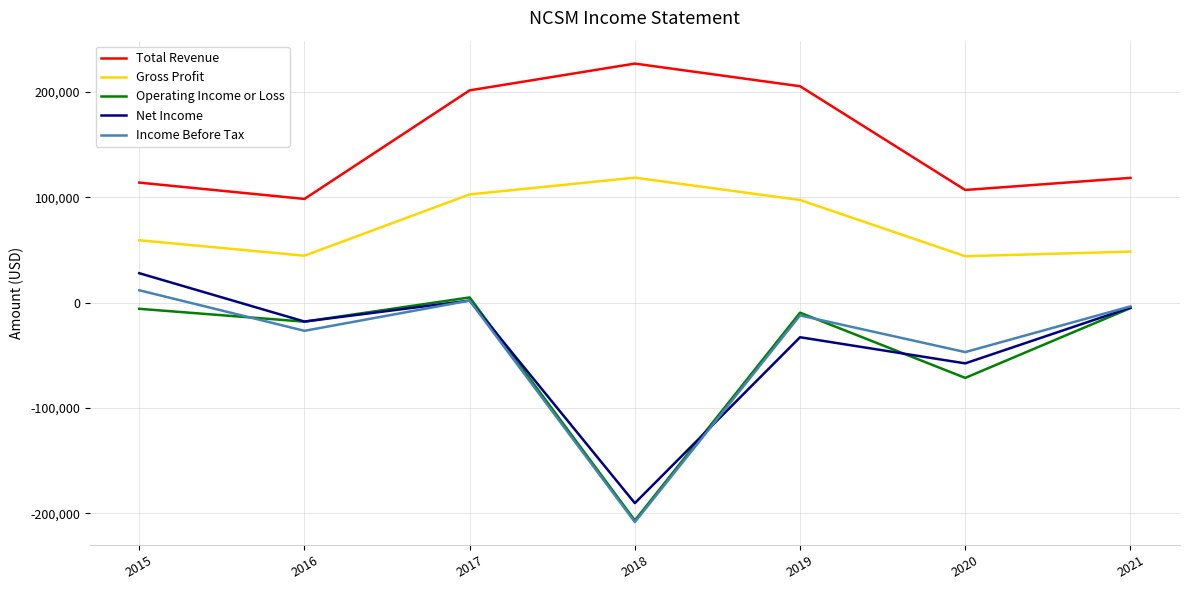

How many values in the Gross Profit series are below 59300?

3